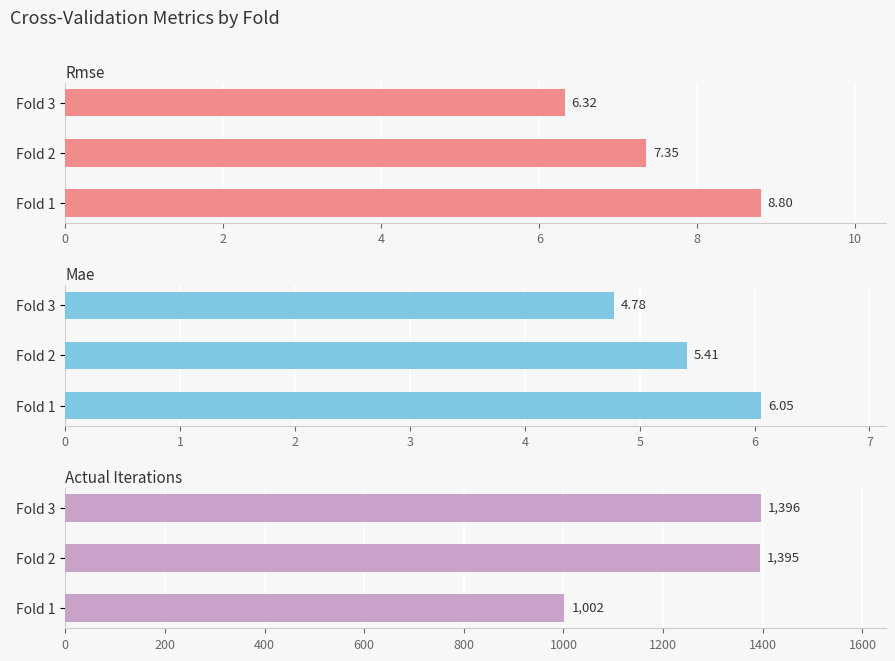

Is it true that mae equals 5.4 at 2?

True